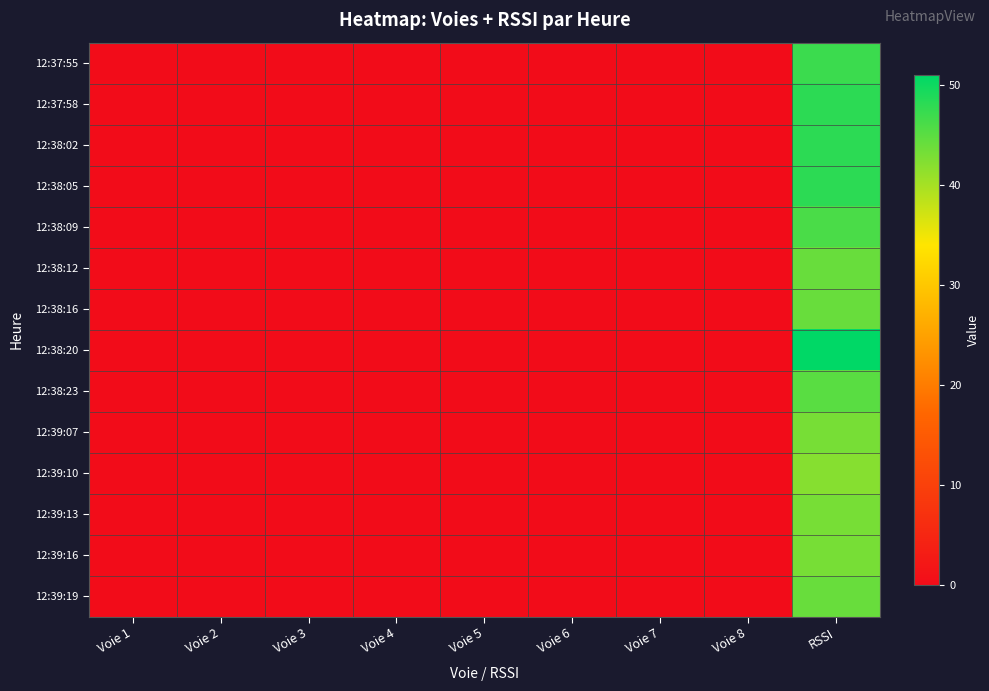

Reading left to right, list all the values displayed in this chart.

12:37:55: Voie 1=0	Voie 2=0	Voie 3=0	Voie 4=0	Voie 5=0	Voie 6=0	Voie 7=0	Voie 8=0	RSSI=47
12:37:58: Voie 1=0	Voie 2=0	Voie 3=0	Voie 4=0	Voie 5=0	Voie 6=0	Voie 7=0	Voie 8=0	RSSI=48
12:38:02: Voie 1=0	Voie 2=0	Voie 3=0	Voie 4=0	Voie 5=0	Voie 6=0	Voie 7=0	Voie 8=0	RSSI=48
12:38:05: Voie 1=0	Voie 2=0	Voie 3=0	Voie 4=0	Voie 5=0	Voie 6=0	Voie 7=0	Voie 8=0	RSSI=48
12:38:09: Voie 1=0	Voie 2=0	Voie 3=0	Voie 4=0	Voie 5=0	Voie 6=0	Voie 7=0	Voie 8=0	RSSI=46
12:38:12: Voie 1=0	Voie 2=0	Voie 3=0	Voie 4=0	Voie 5=0	Voie 6=0	Voie 7=0	Voie 8=0	RSSI=44
12:38:16: Voie 1=0	Voie 2=0	Voie 3=0	Voie 4=0	Voie 5=0	Voie 6=0	Voie 7=0	Voie 8=0	RSSI=44
12:38:20: Voie 1=0	Voie 2=0	Voie 3=0	Voie 4=0	Voie 5=0	Voie 6=0	Voie 7=0	Voie 8=0	RSSI=51
12:38:23: Voie 1=0	Voie 2=0	Voie 3=0	Voie 4=0	Voie 5=0	Voie 6=0	Voie 7=0	Voie 8=0	RSSI=45
12:39:07: Voie 1=0	Voie 2=0	Voie 3=0	Voie 4=0	Voie 5=0	Voie 6=0	Voie 7=0	Voie 8=0	RSSI=43
12:39:10: Voie 1=0	Voie 2=0	Voie 3=0	Voie 4=0	Voie 5=0	Voie 6=0	Voie 7=0	Voie 8=0	RSSI=42
12:39:13: Voie 1=0	Voie 2=0	Voie 3=0	Voie 4=0	Voie 5=0	Voie 6=0	Voie 7=0	Voie 8=0	RSSI=43
12:39:16: Voie 1=0	Voie 2=0	Voie 3=0	Voie 4=0	Voie 5=0	Voie 6=0	Voie 7=0	Voie 8=0	RSSI=43
12:39:19: Voie 1=0	Voie 2=0	Voie 3=0	Voie 4=0	Voie 5=0	Voie 6=0	Voie 7=0	Voie 8=0	RSSI=44